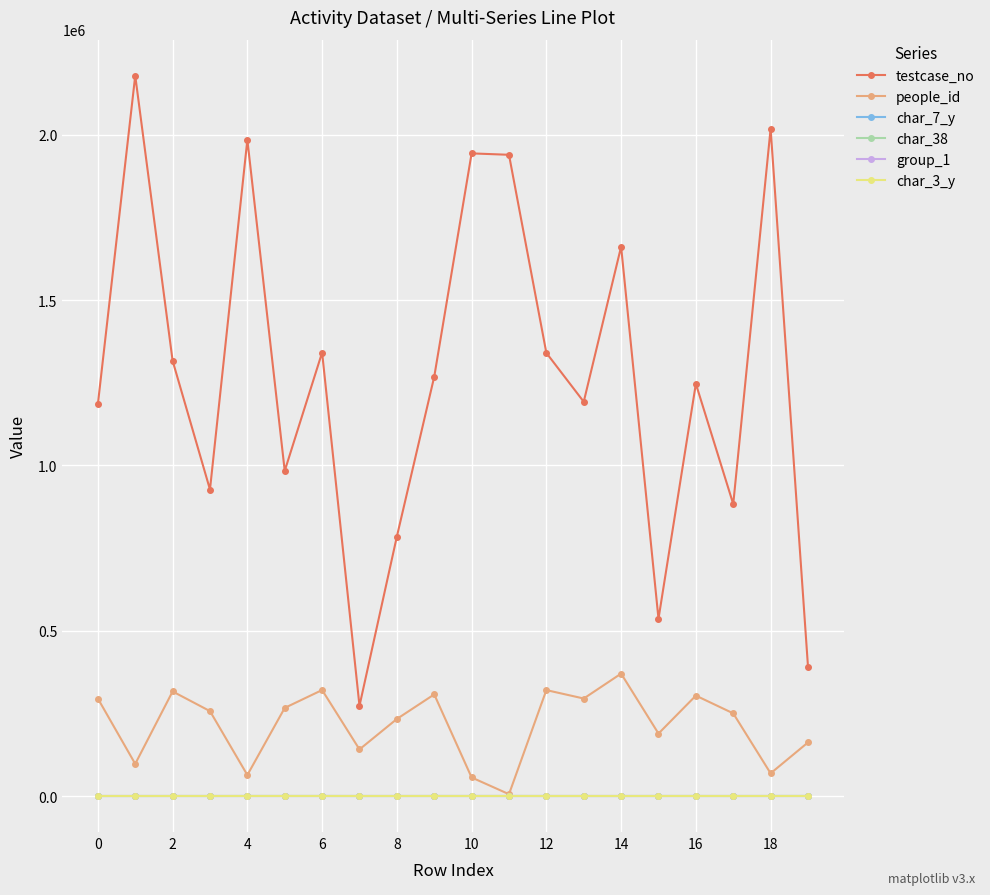

Which series has the largest range (max minus min)?

testcase_no